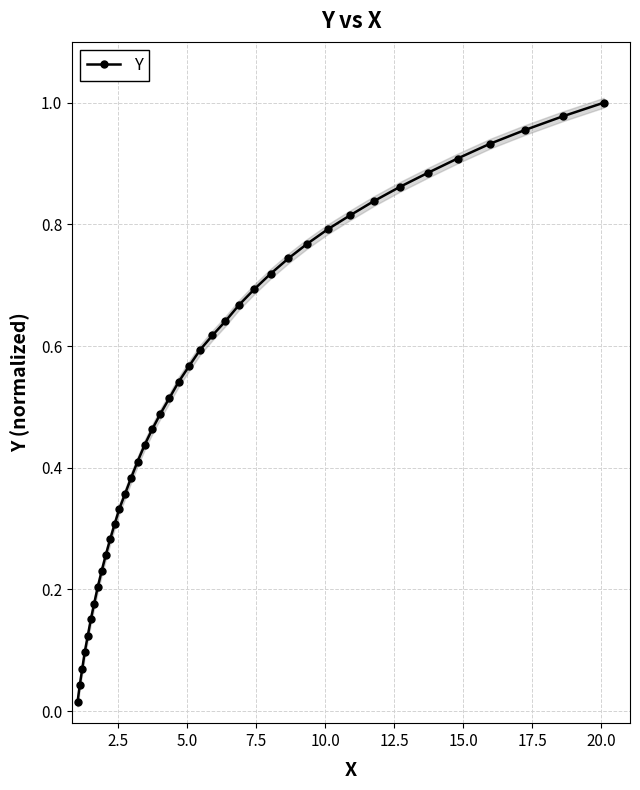

Does the chart have visible grid lines?

Yes